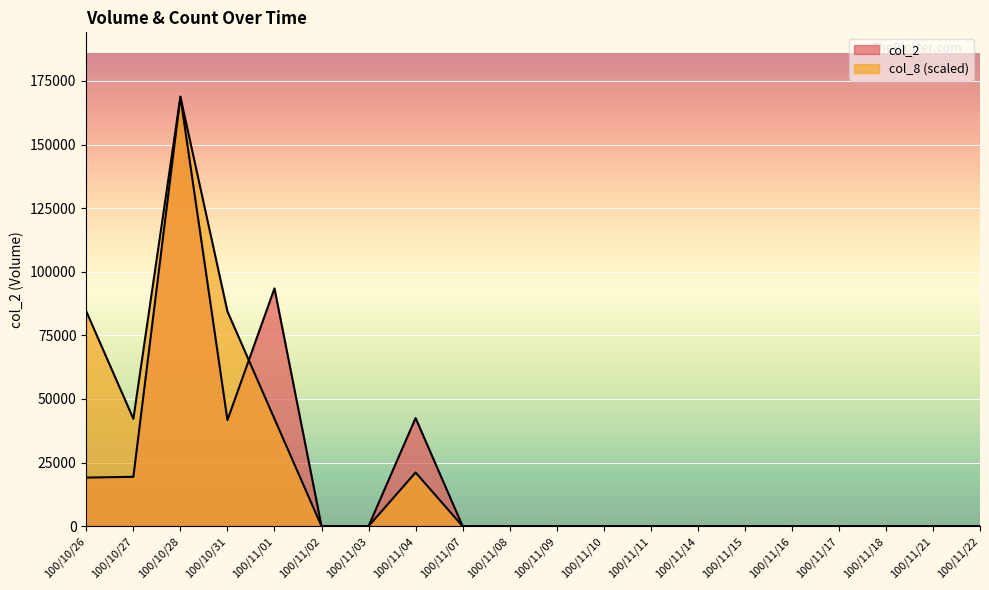

Count the number of categories in the chart.

20